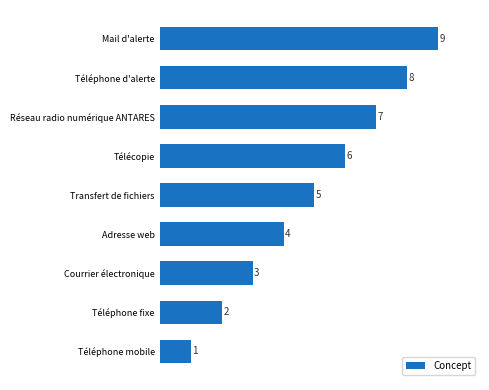

What is the average value?

5